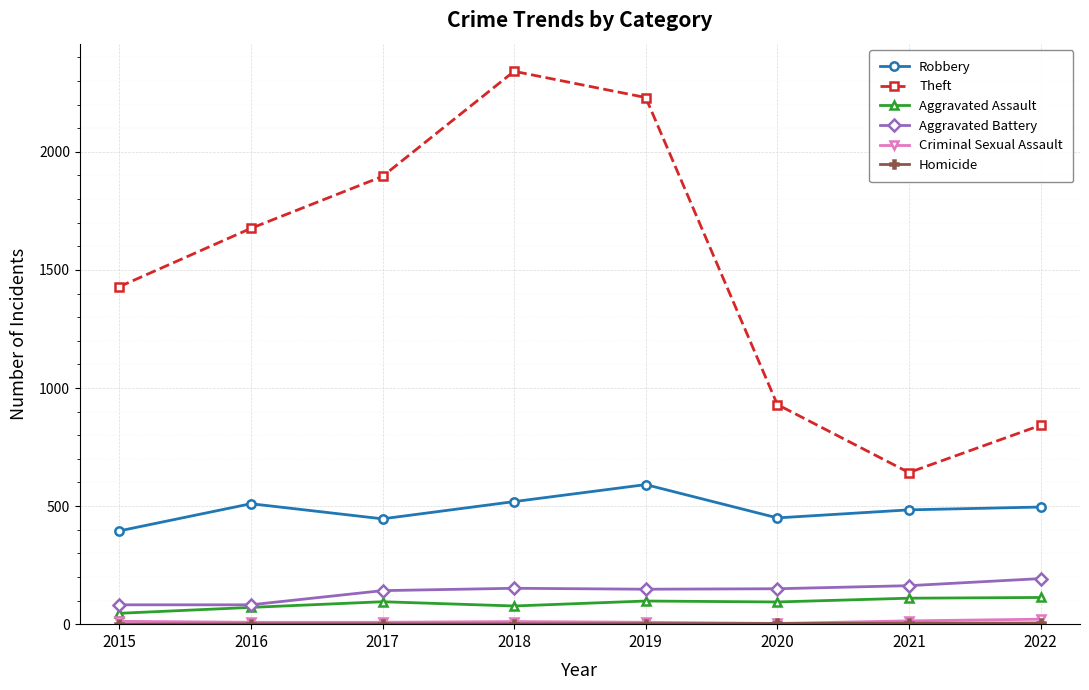

True or false: Theft and Robbery intersect in this chart.

False